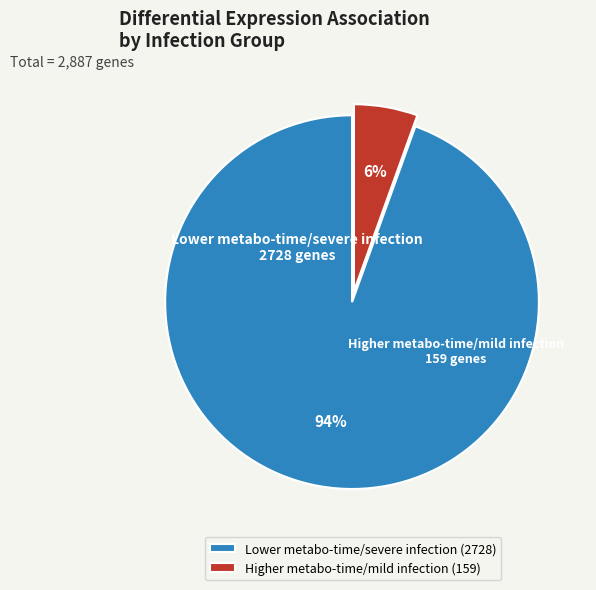

Which category accounts for the majority?

Lower metabo-time/severe infection